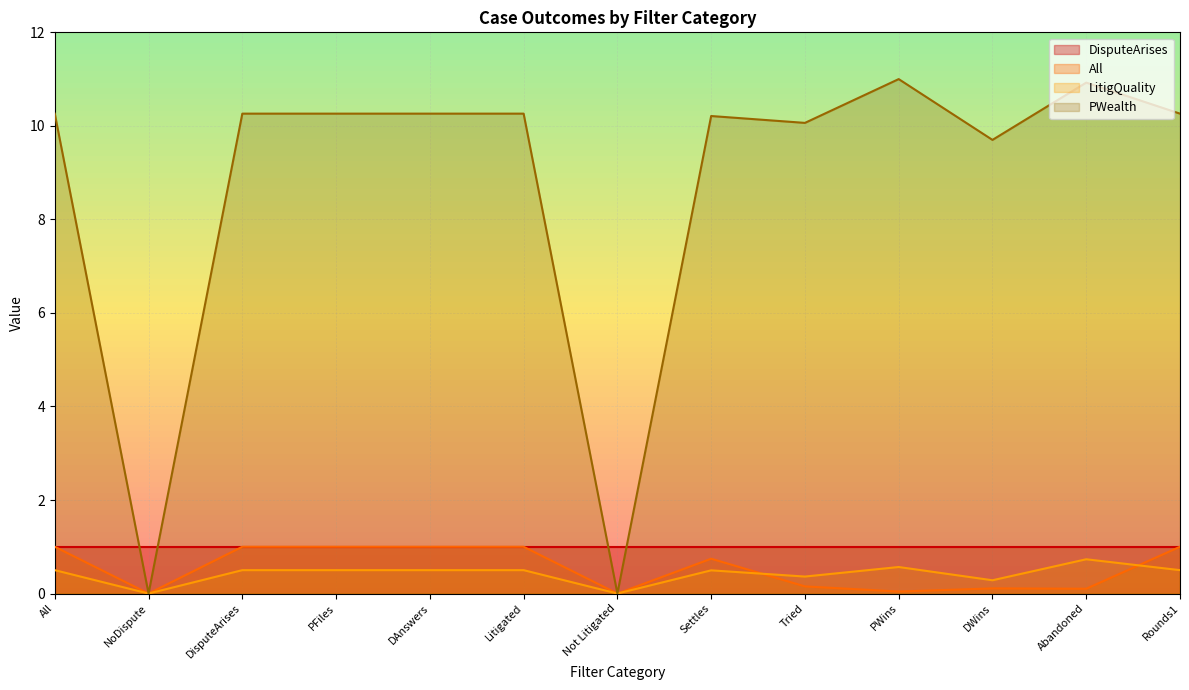

How many interior local valleys does the All series have?

4